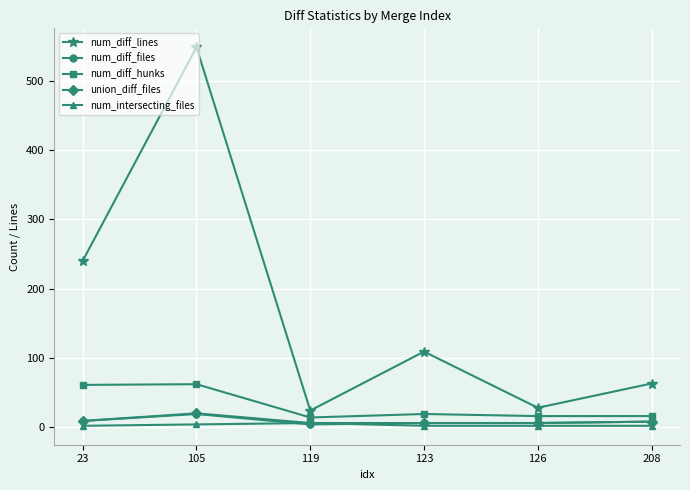

Which series has the largest range (max minus min)?

num_diff_lines